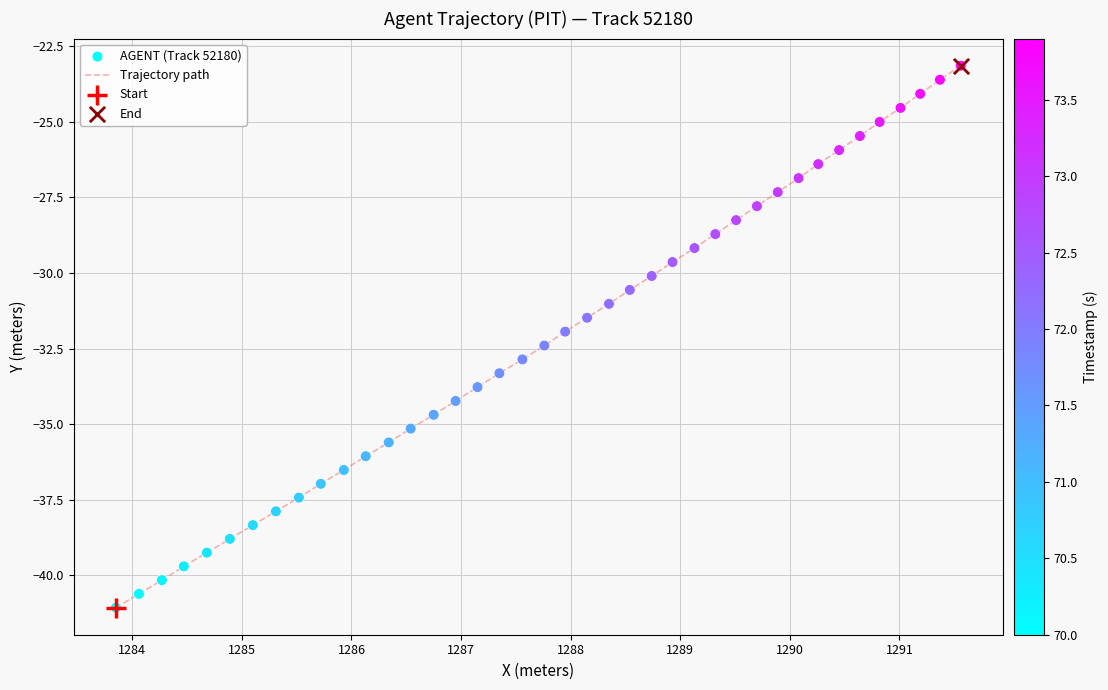

What is the greatest value displayed?

-23.1